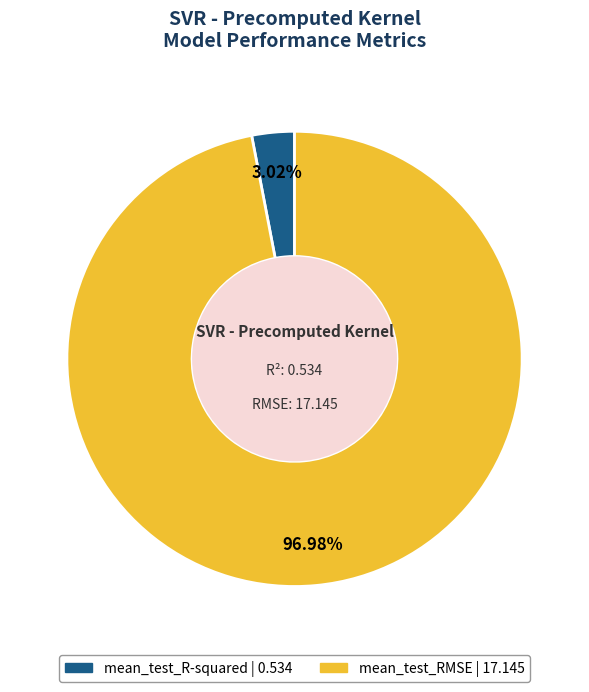

How many segments does this pie chart have?

2